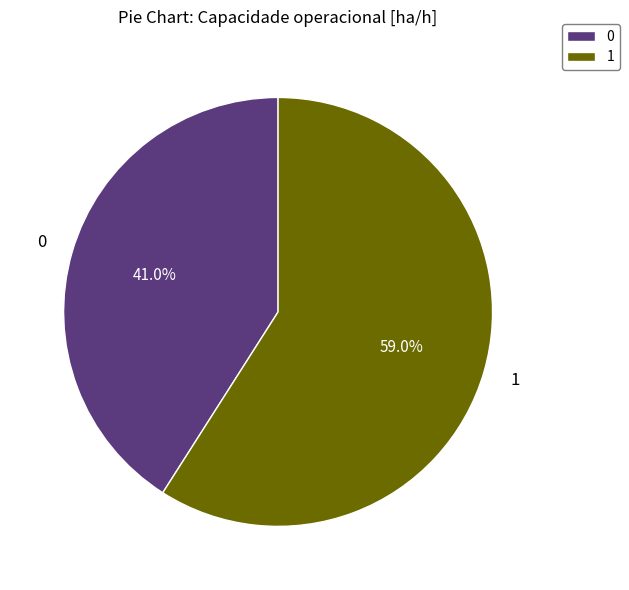

Does any single category account for the majority?

Yes